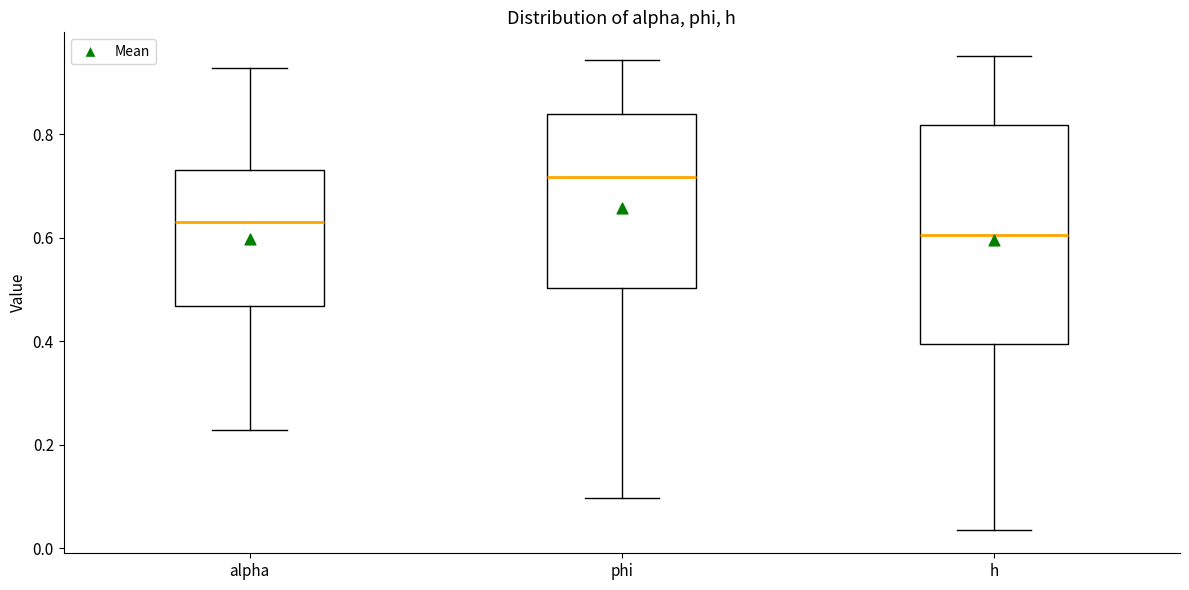

Reading left to right, transcribe this box plot: for each box, give where its median line is, the range the box spans, and where its two whiskers end, as read against the y-axis. The values are not printed on the chart, so give them approximately, as read against the axis.

alpha: median 0.64, box 0.46 to 0.74, whiskers 0.22 to 0.92
phi: median 0.72, box 0.50 to 0.84, whiskers 0.10 to 0.94
h: median 0.60, box 0.40 to 0.82, whiskers 0.04 to 0.96